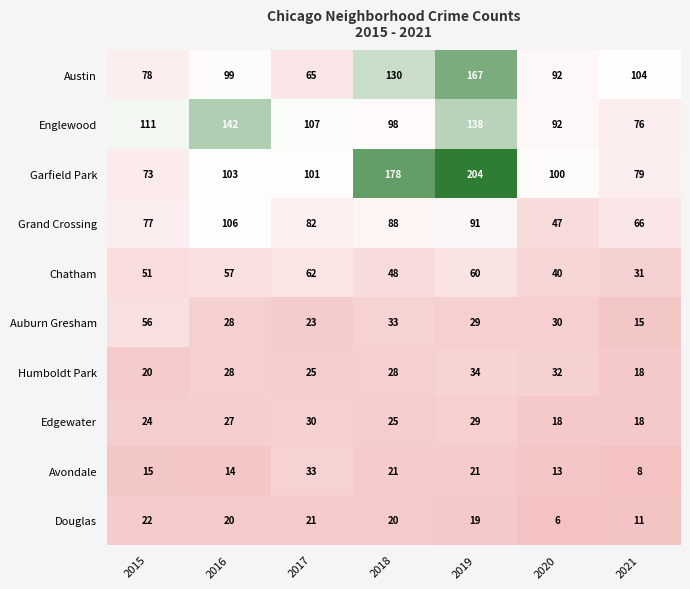

Rank the series by their maximum value, from highest to lowest.

Garfield Park, Austin, Englewood, Grand Crossing, Chatham, Auburn Gresham, Humboldt Park, Avondale, Edgewater, Douglas